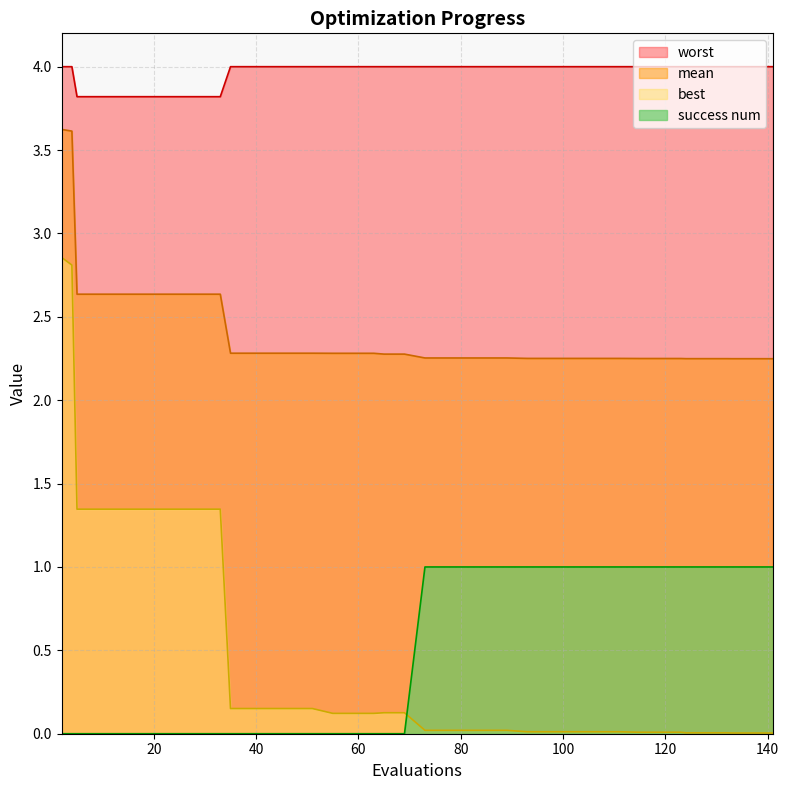

What is the value of the worst point at the 10th from the left?

3.8